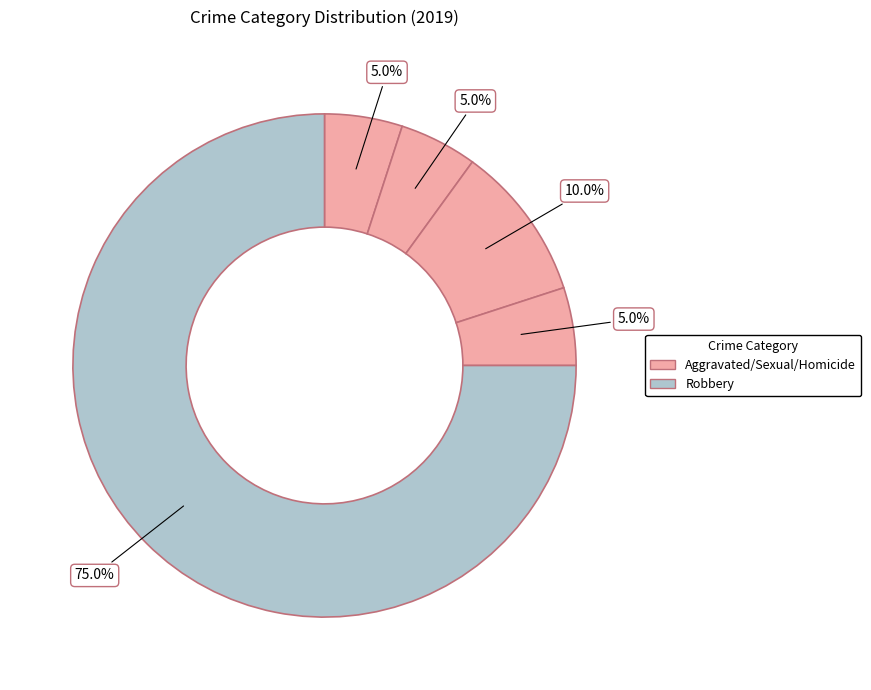

Count the number of slices in the pie.

5